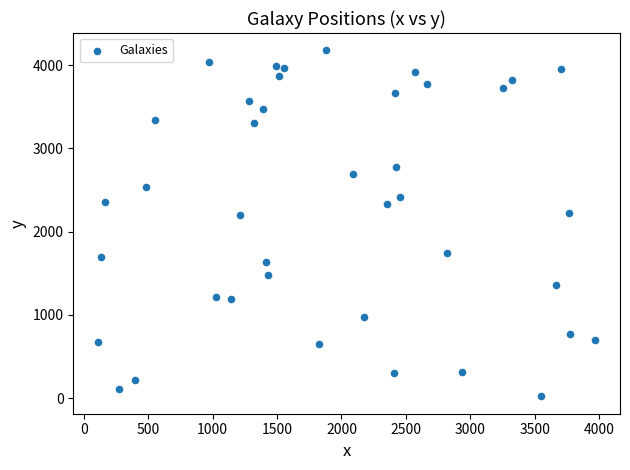

What is the range of X values (max minus min)?

3855.7